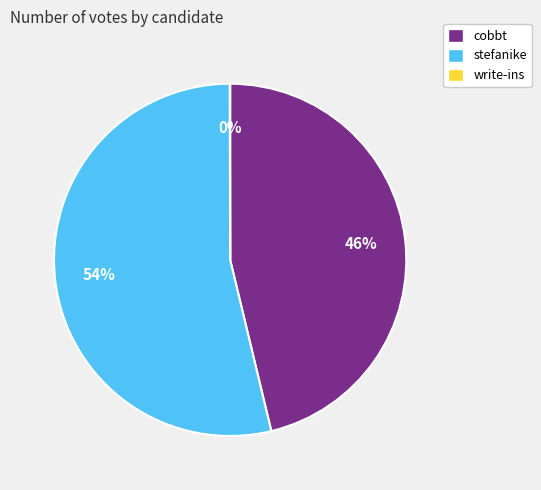

To the nearest percent, what percentage of the pie is cobbt?

46%